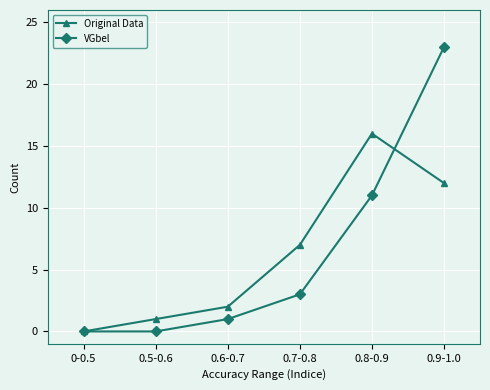

Reading left to right, list all the values displayed in this chart.

Original Data: 0-0.5=0	0.5-0.6=1	0.6-0.7=2	0.7-0.8=7	0.8-0.9=16	0.9-1.0=12
VGbel: 0-0.5=0	0.5-0.6=0	0.6-0.7=1	0.7-0.8=3	0.8-0.9=11	0.9-1.0=23